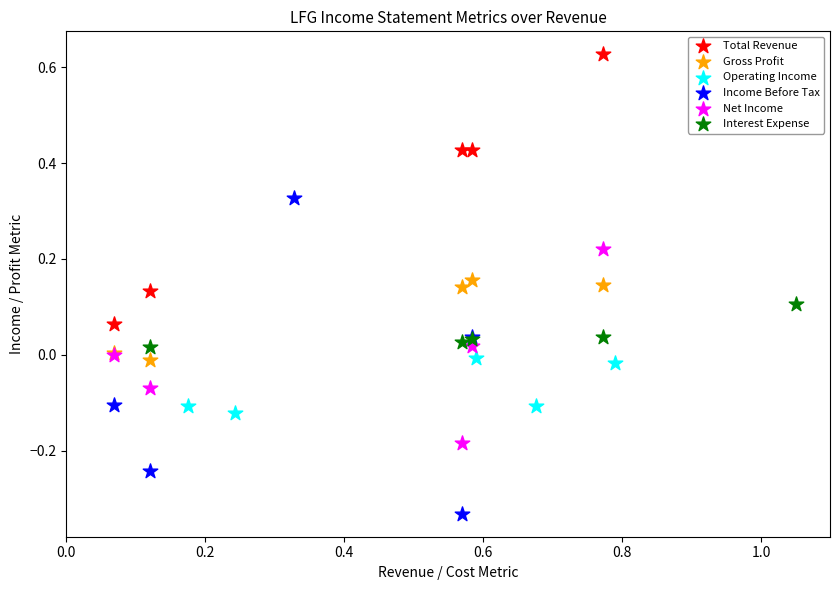

Which series contains the lowest Y value?

Income Before Tax